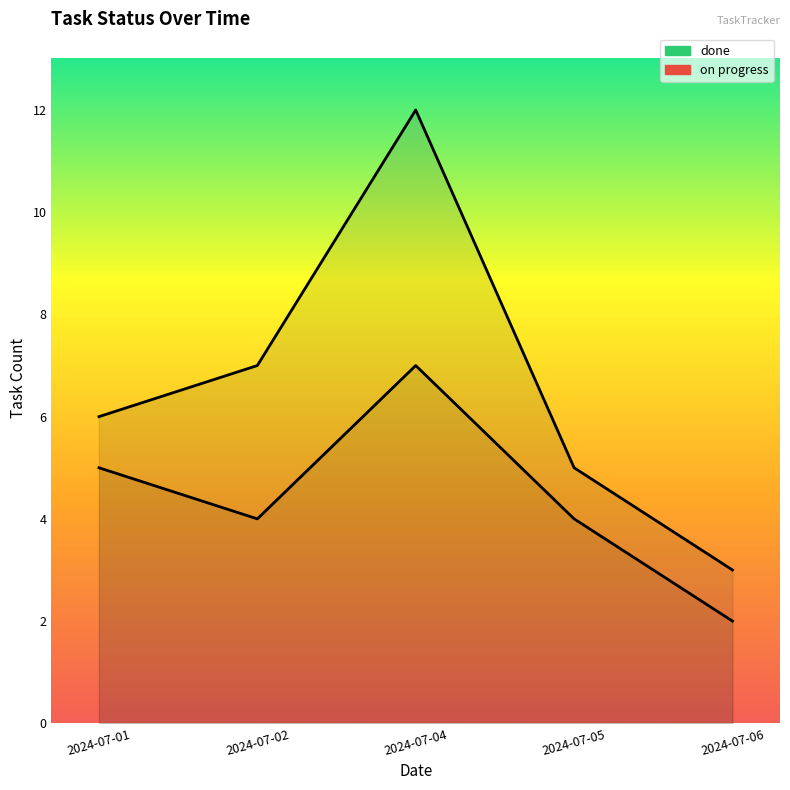

What is the difference between the values at 2024-07-01 and 2024-07-06?

3